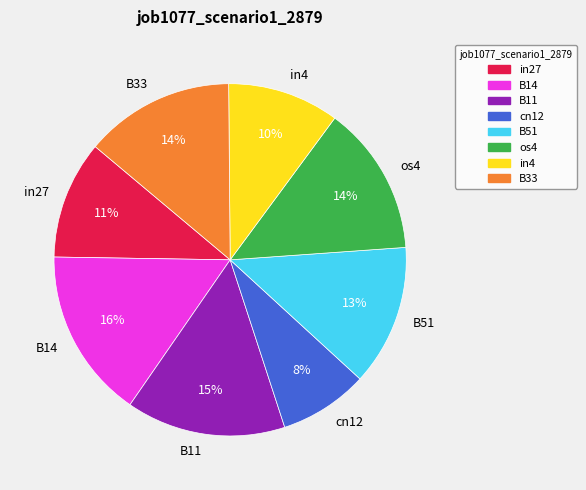

Which category has the smallest portion of the pie?

cn12